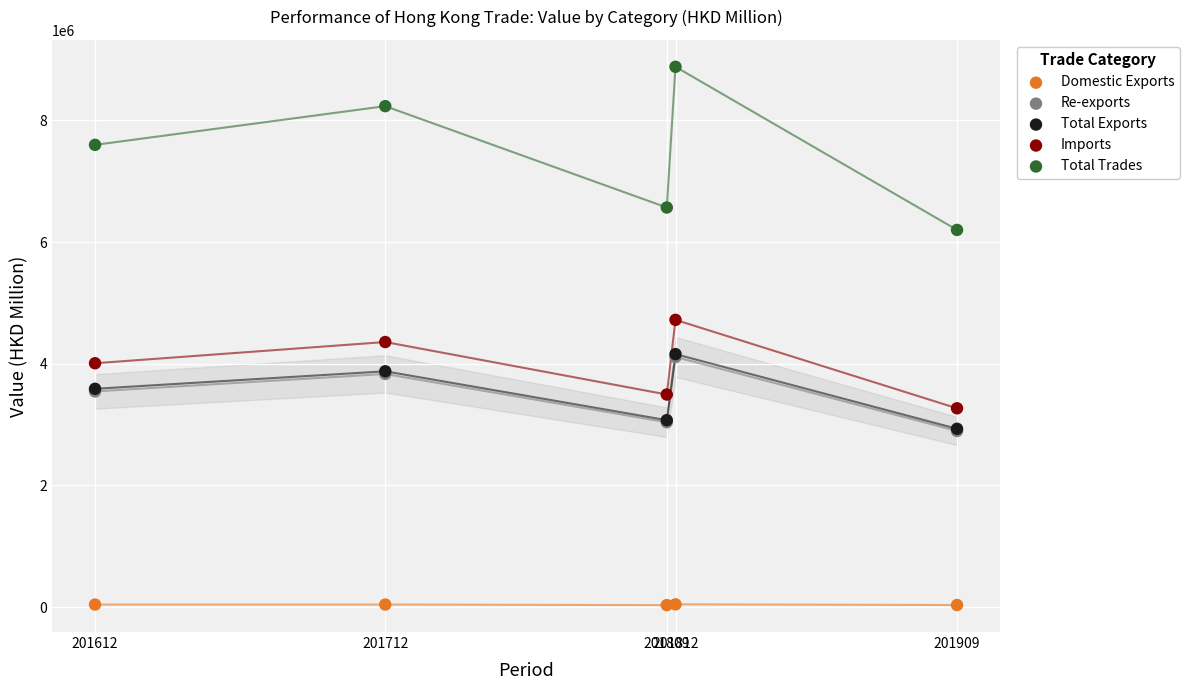

Which series has the widest spread of Y values?

Total Trades